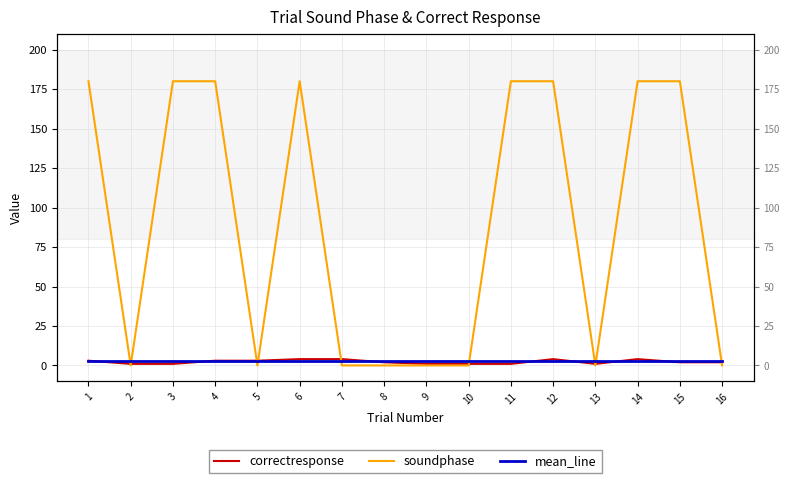

Does the chart have visible grid lines?

Yes